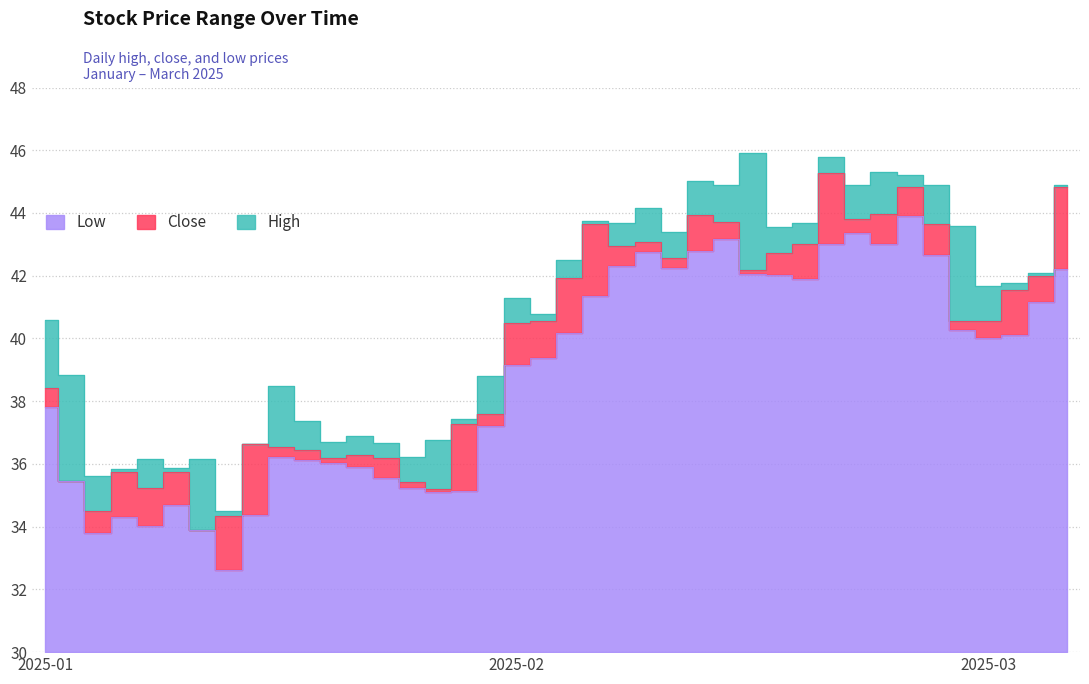

Reading right to left, extract all data points from this chart.

high: 2025-03-06=44.9	2025-03-05=42.1	2025-03-04=41.8	2025-03-03=41.7	2025-02-28=43.6	2025-02-27=44.9	2025-02-26=45.2	2025-02-25=45.3	2025-02-24=44.9	2025-02-21=45.8	2025-02-20=43.7	2025-02-19=43.6	2025-02-18=45.9	2025-02-17=44.9	2025-02-14=45.0	2025-02-13=43.4	2025-02-12=44.1	2025-02-11=43.7	2025-02-10=43.7	2025-02-07=42.5	2025-02-06=40.8	2025-02-05=41.3	2025-01-27=38.8	2025-01-24=37.4	2025-01-23=36.8	2025-01-22=36.2	2025-01-21=36.7	2025-01-20=36.9	2025-01-17=36.7	2025-01-16=37.4	2025-01-15=38.5	2025-01-14=36.6	2025-01-13=34.5	2025-01-10=36.2	2025-01-09=35.9	2025-01-08=36.2	2025-01-07=35.8	2025-01-06=35.6	2025-01-03=38.8	2025-01-02=40.6
low: 2025-03-06=42.2	2025-03-05=41.2	2025-03-04=40.1	2025-03-03=40.0	2025-02-28=40.3	2025-02-27=42.7	2025-02-26=43.9	2025-02-25=43.0	2025-02-24=43.4	2025-02-21=43.0	2025-02-20=41.9	2025-02-19=42.0	2025-02-18=42.0	2025-02-17=43.2	2025-02-14=42.8	2025-02-13=42.2	2025-02-12=42.8	2025-02-11=42.3	2025-02-10=41.4	2025-02-07=40.2	2025-02-06=39.4	2025-02-05=39.1	2025-01-27=37.2	2025-01-24=35.1	2025-01-23=35.1	2025-01-22=35.2	2025-01-21=35.6	2025-01-20=35.9	2025-01-17=36.0	2025-01-16=36.1	2025-01-15=36.2	2025-01-14=34.4	2025-01-13=32.6	2025-01-10=33.9	2025-01-09=34.7	2025-01-08=34.0	2025-01-07=34.3	2025-01-06=33.8	2025-01-03=35.5	2025-01-02=37.8
close: 2025-03-06=44.8	2025-03-05=42.0	2025-03-04=41.6	2025-03-03=40.6	2025-02-28=40.5	2025-02-27=43.6	2025-02-26=44.8	2025-02-25=44.0	2025-02-24=43.8	2025-02-21=45.3	2025-02-20=43.0	2025-02-19=42.7	2025-02-18=42.2	2025-02-17=43.7	2025-02-14=44.0	2025-02-13=42.6	2025-02-12=43.1	2025-02-11=43.0	2025-02-10=43.7	2025-02-07=41.9	2025-02-06=40.6	2025-02-05=40.5	2025-01-27=37.6	2025-01-24=37.3	2025-01-23=35.2	2025-01-22=35.4	2025-01-21=36.2	2025-01-20=36.3	2025-01-17=36.2	2025-01-16=36.4	2025-01-15=36.5	2025-01-14=36.6	2025-01-13=34.3	2025-01-10=33.9	2025-01-09=35.7	2025-01-08=35.2	2025-01-07=35.8	2025-01-06=34.5	2025-01-03=35.5	2025-01-02=38.4